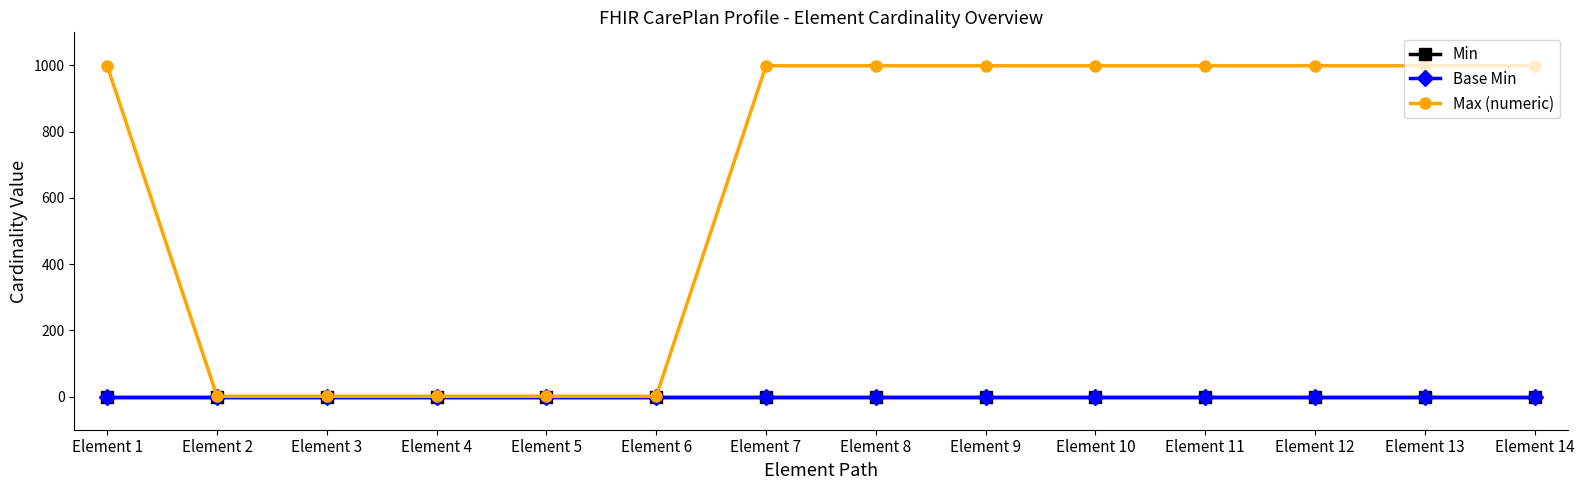

Does the chart have visible grid lines?

No